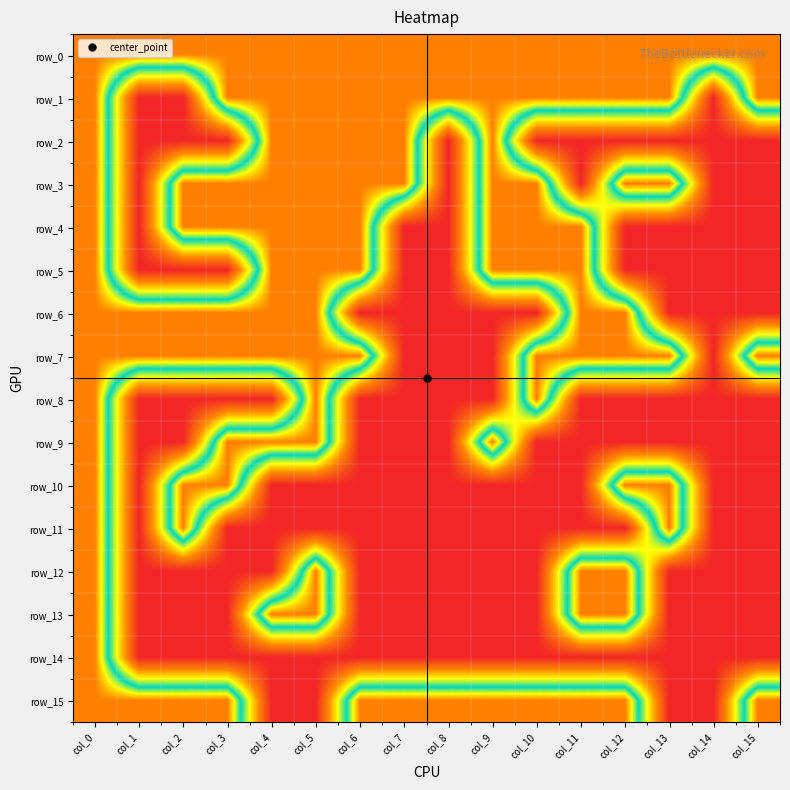

At which label does row_0 reach its peak?

col_0